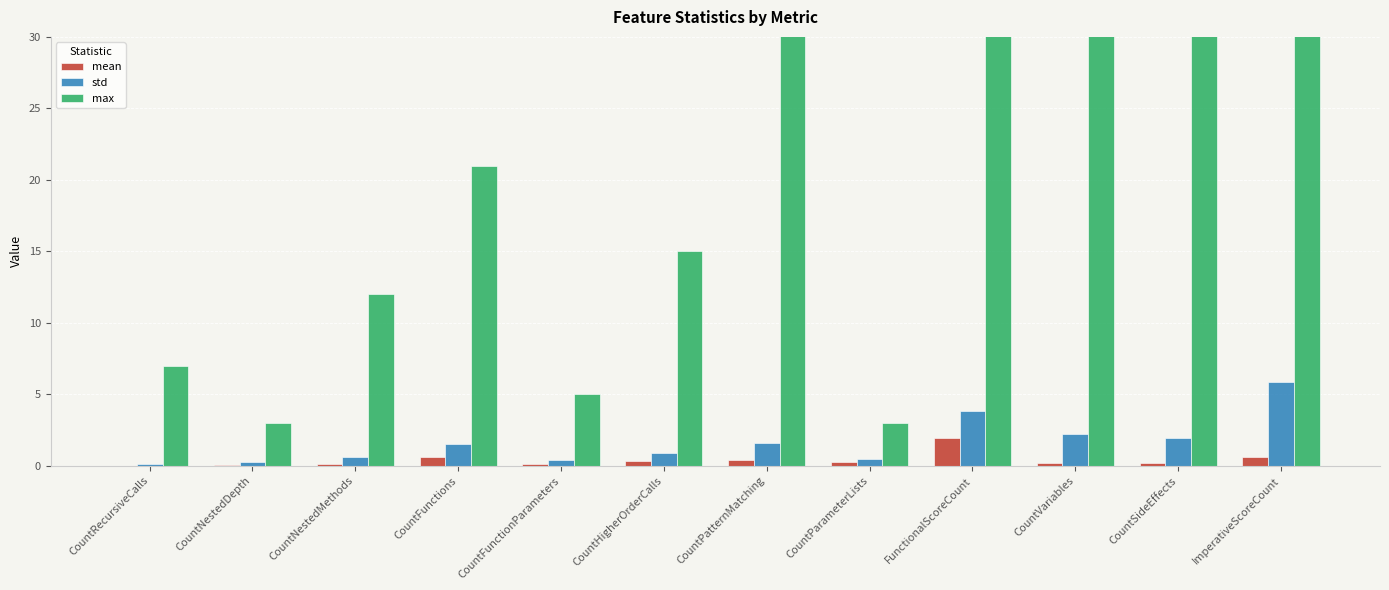

What is the average value of the max series?

34.1